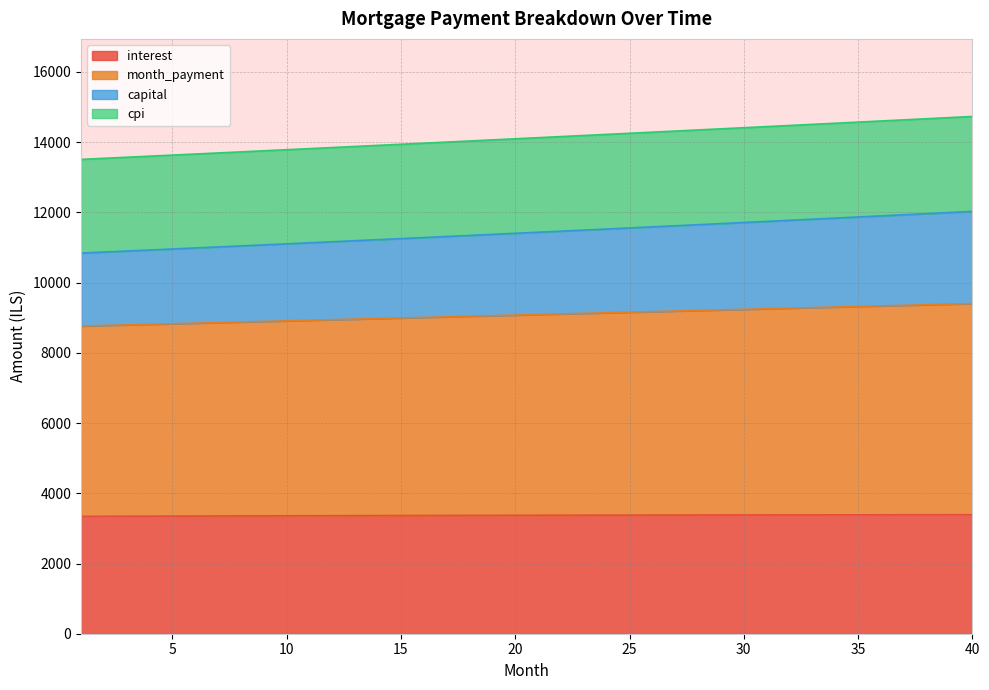

What is the minimum value for interest?

3342.2